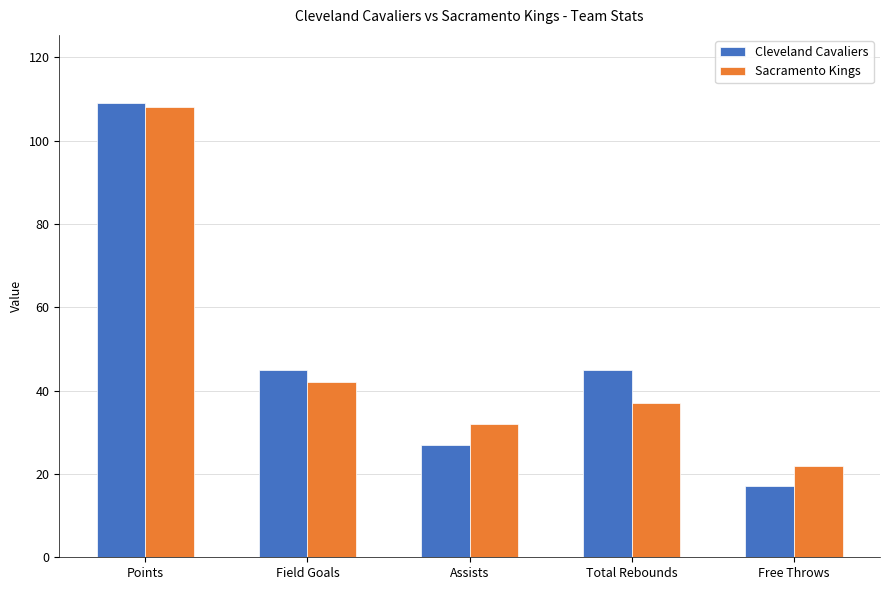

At how many categories does at least one series exceed 104?

1